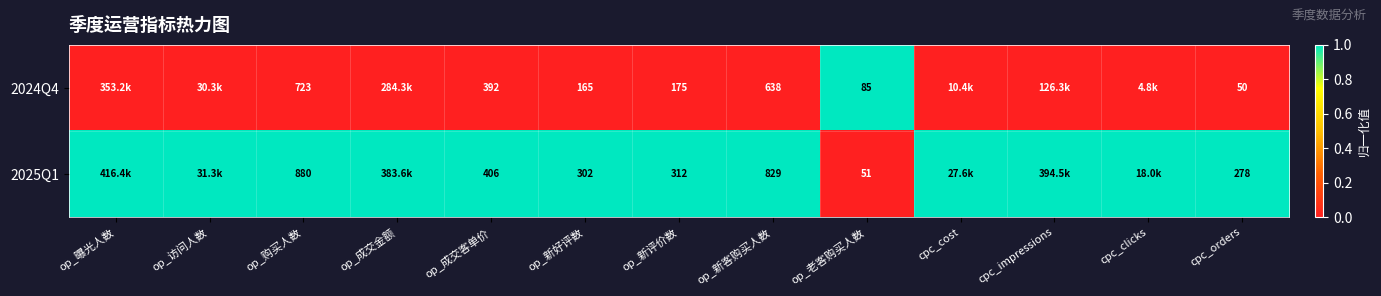

What is the spread (max minus min) of values at op_成交客单价?

14